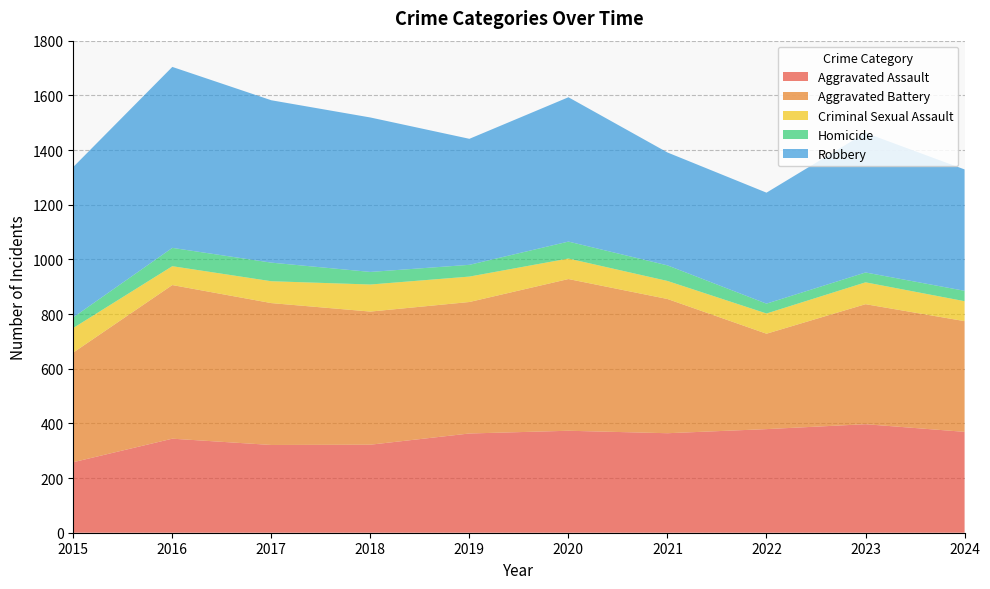

Reading left to right, transcribe all the data shown in this chart.

Aggravated Assault: 258	344	321	322	363	373	364	379	397	369
Aggravated Battery: 401	562	519	487	481	555	491	349	439	405
Criminal Sexual Assault: 90	69	80	99	93	75	66	74	80	73
Homicide: 39	67	68	46	43	62	57	36	36	38
Robbery: 550	662	594	565	461	528	413	406	511	444